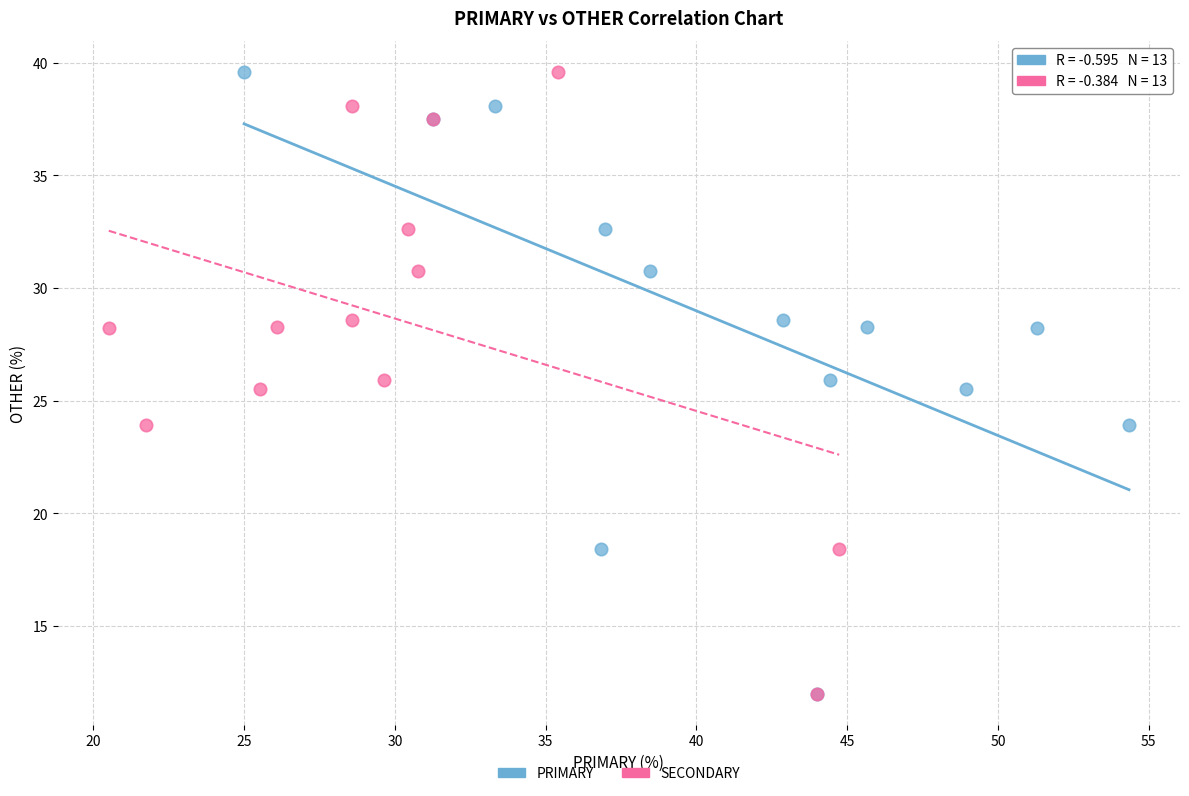

What are all the series names shown in the legend?

PRIMARY, SECONDARY